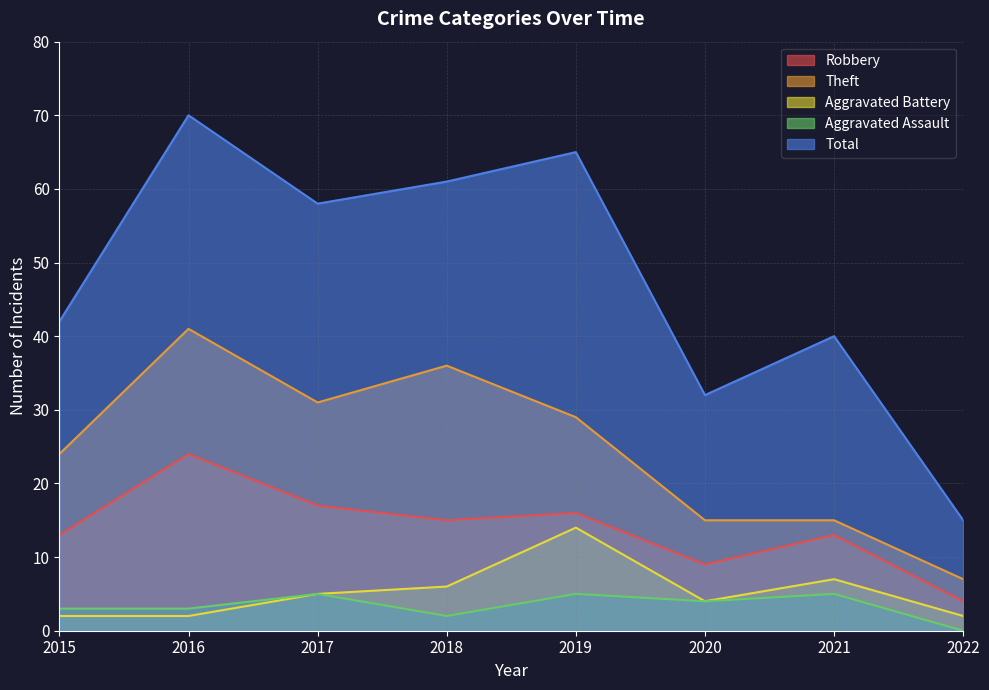

Between 2016 and 2020, which is larger?

2016